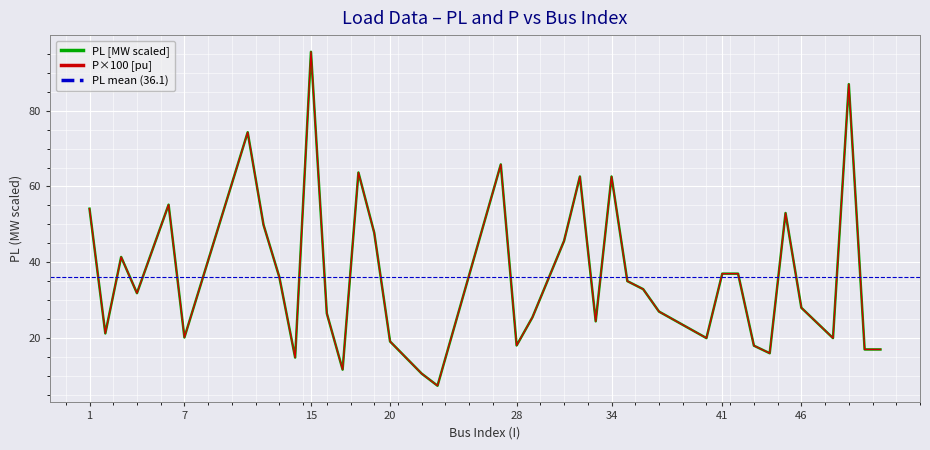

Is it true that P equals 62.6 at 42?

False